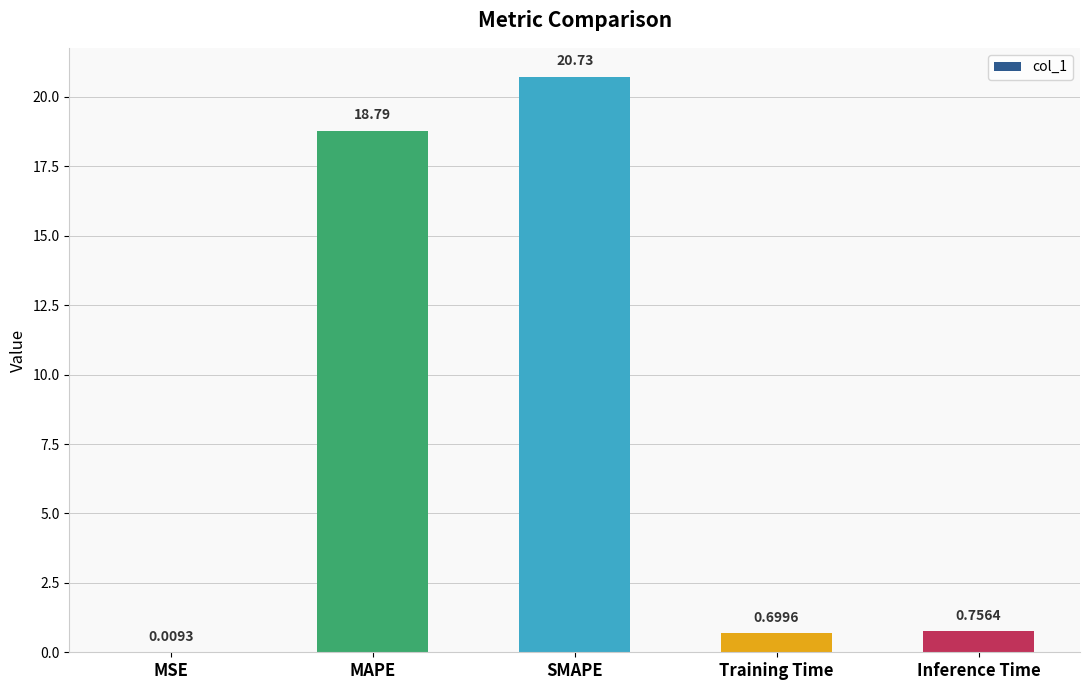

What is the sum of all values?

41.0